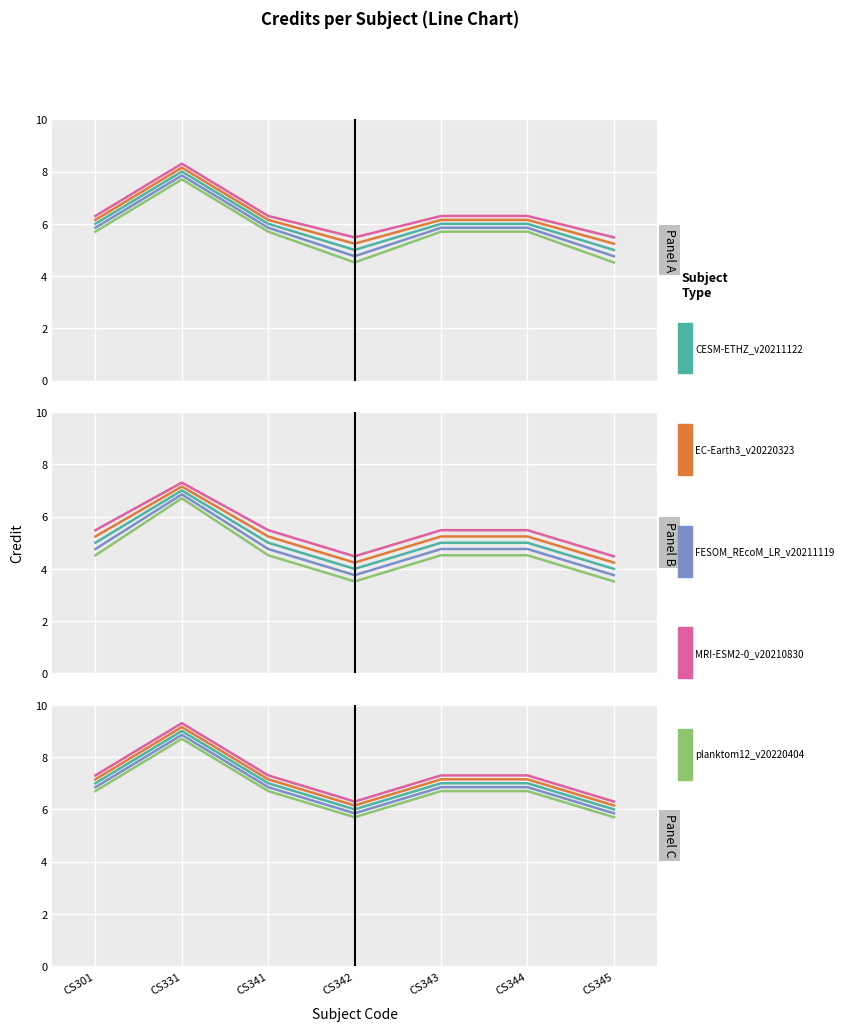

True or false: CESM-ETHZ_v20211122 has more than 2 interior local peaks.

False